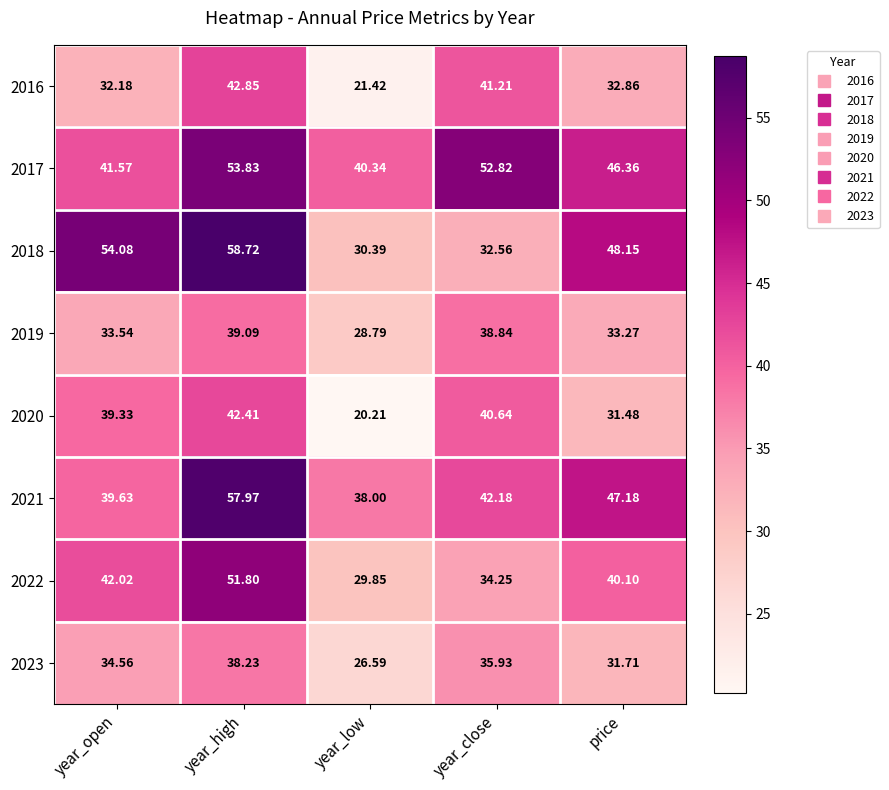

At which label does 2017 reach its peak?

year_high